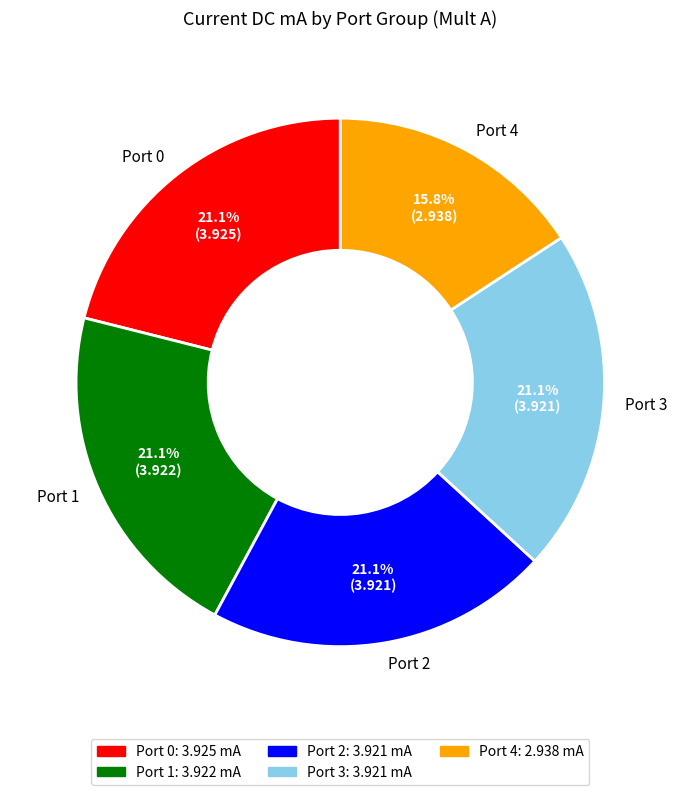

Which category has the smallest portion of the pie?

Port 4